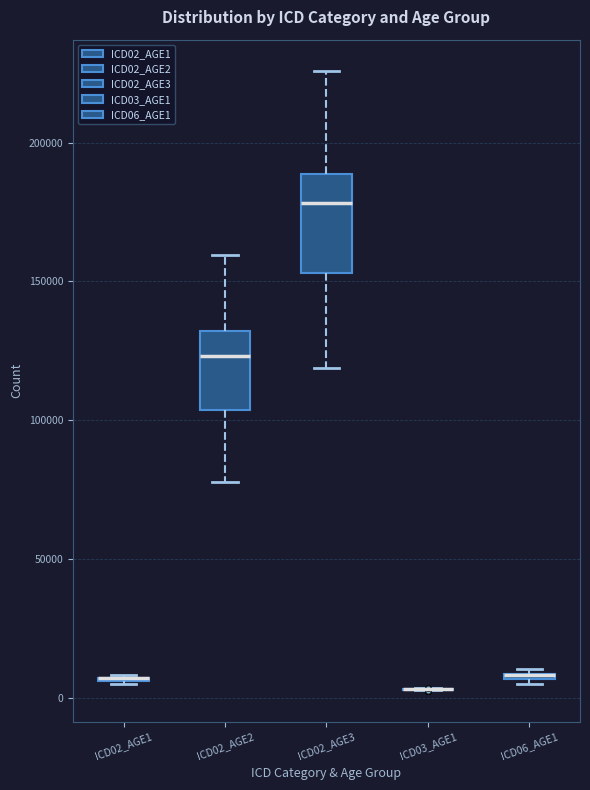

Comparing the boxes themselves (not the whiskers), which one is the tallest?

ICD02_AGE3